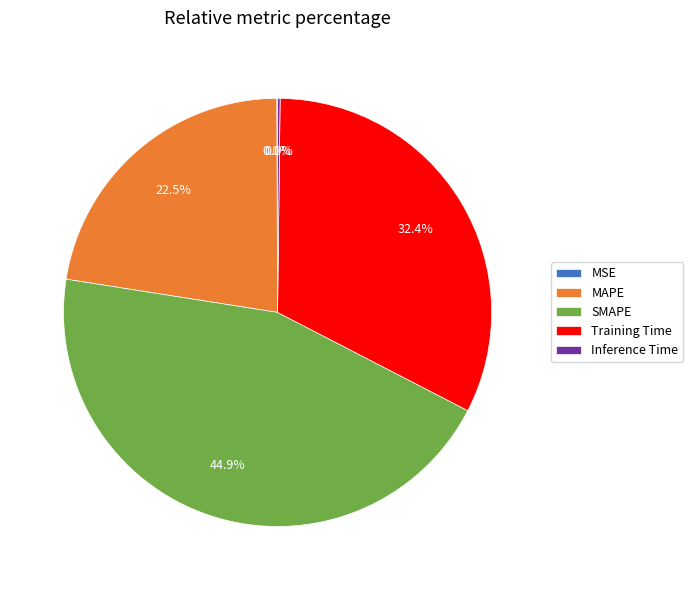

To the nearest percent, what percentage of the pie is MAPE?

22%